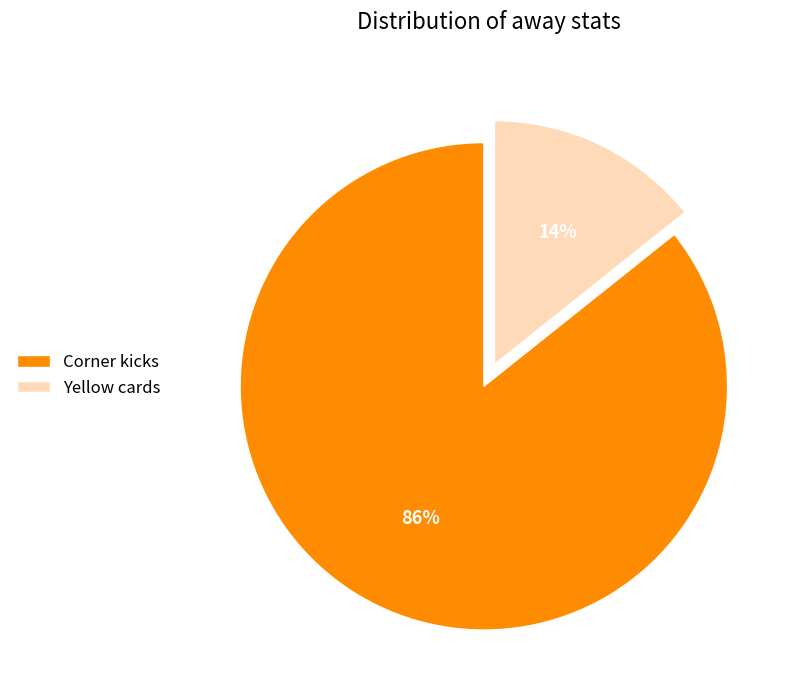

Combined, do Corner kicks and Yellow cards account for over 50%?

Yes